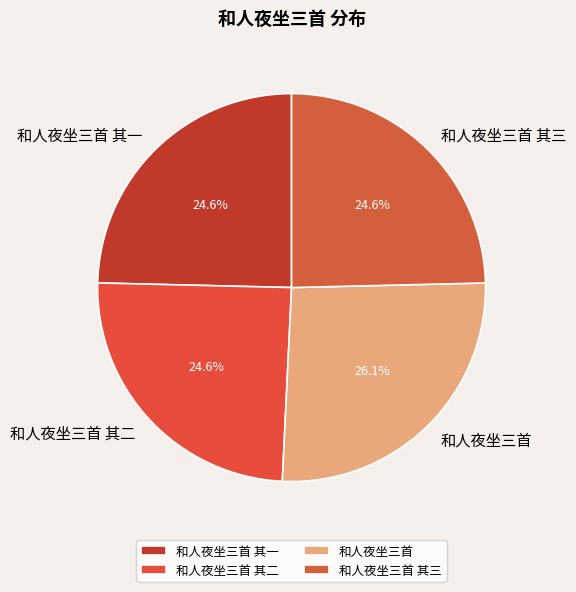

Is there any slice that represents more than half of the pie?

No